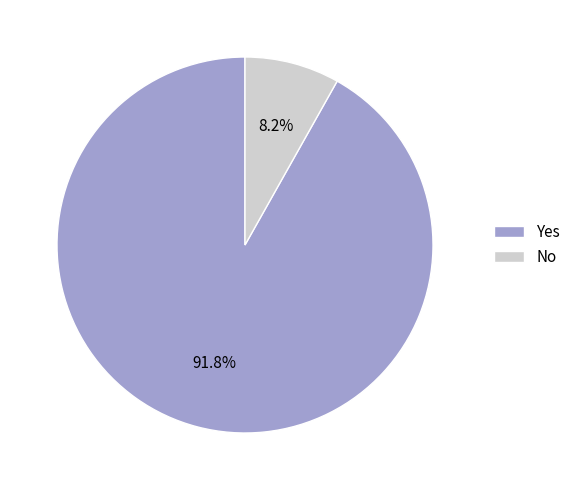

How many segments does this pie chart have?

2